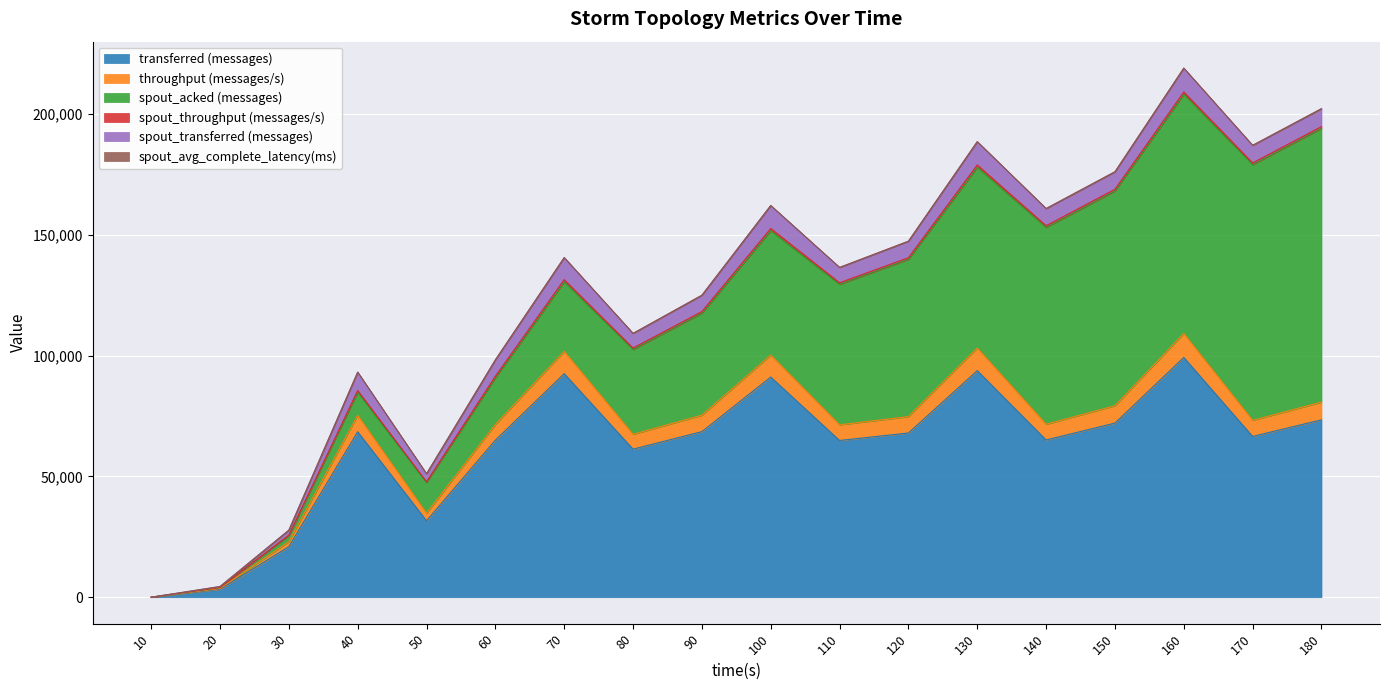

Is the value of spout_acked (messages) at 160 greater than the value of transferred (messages) at 40?

Yes